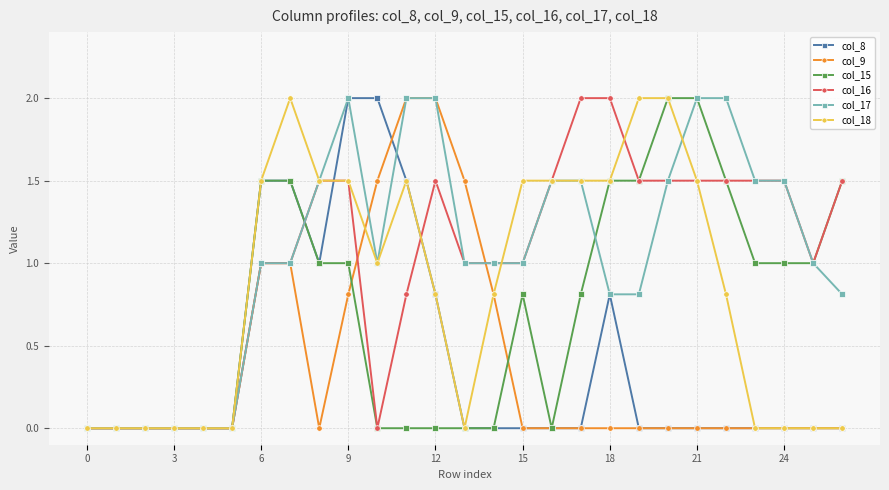

What is the greatest value displayed?

2.0